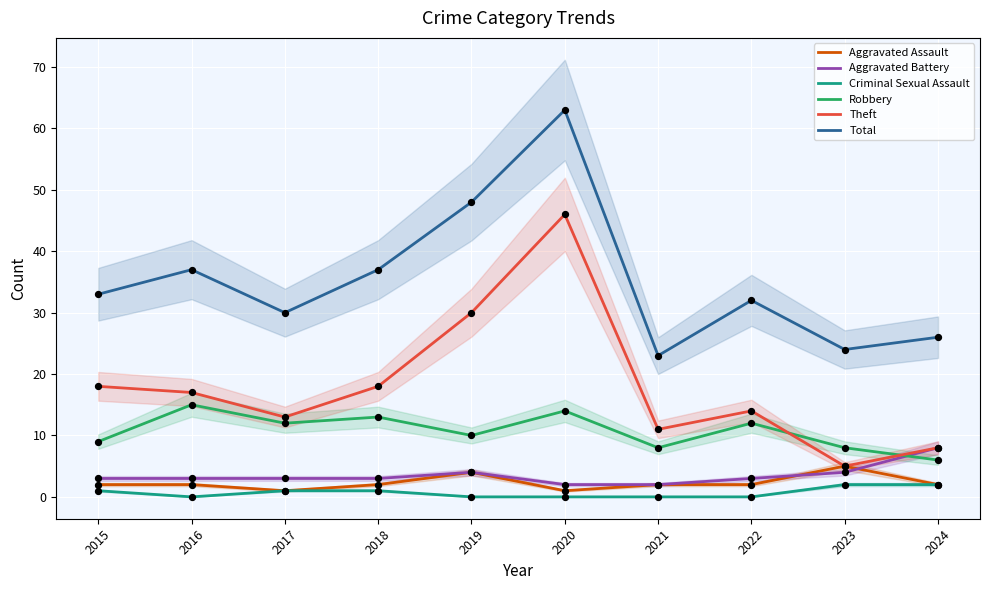

Which series reaches the maximum Y coordinate?

Total